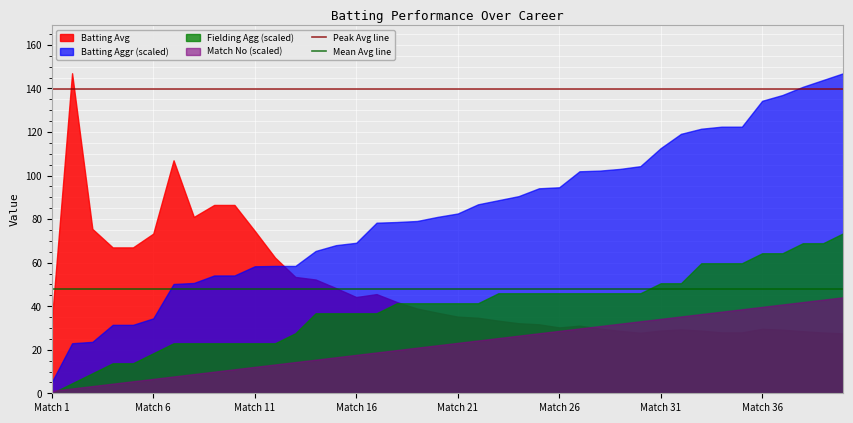

What is the value of the Mean Avg line point at the 1st from the left?

48.1